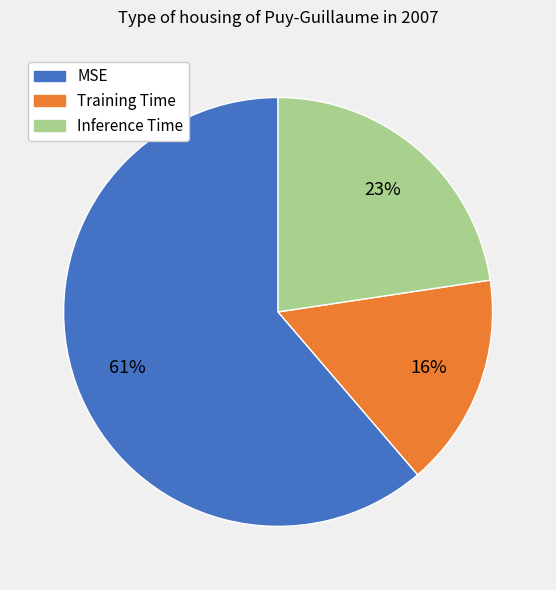

Between Inference Time and MSE, which is larger?

MSE